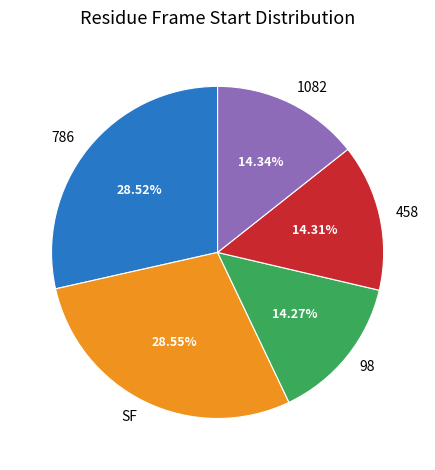

To the nearest percent, what portion does SF represent?

29%